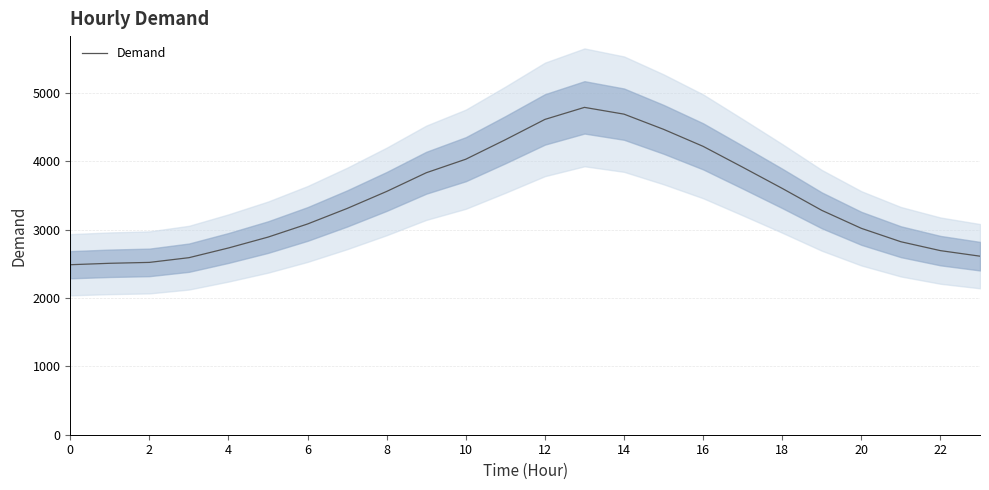

How many data points are less than 3309?

12